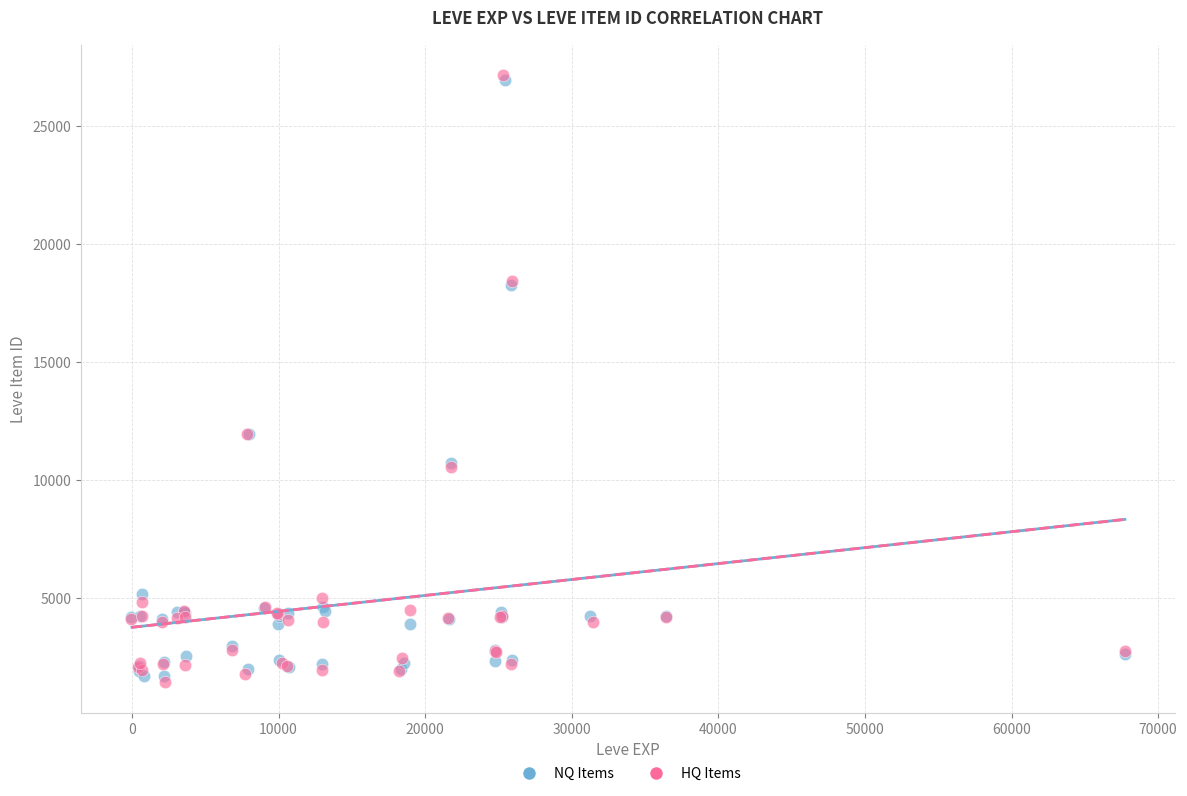

Which series has the largest Y range (max minus min)?

HQ Items